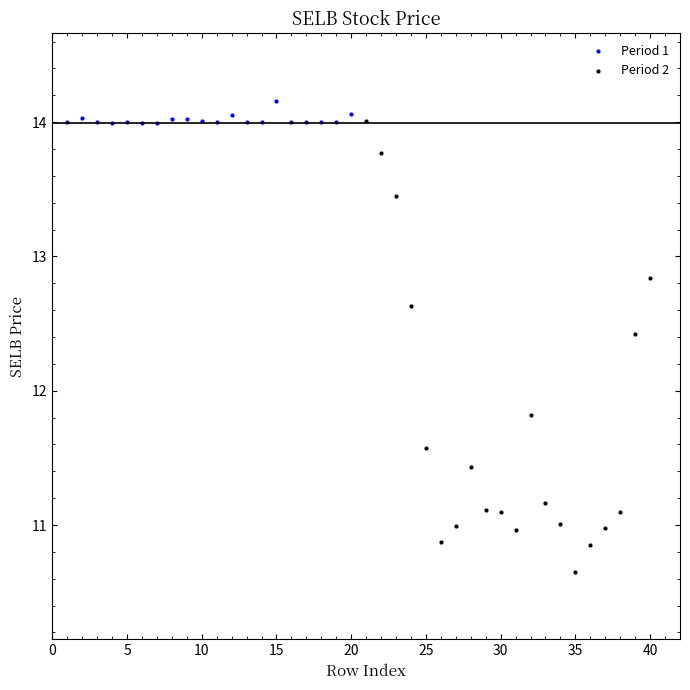

What are all the series names shown in the legend?

Period 1, Period 2